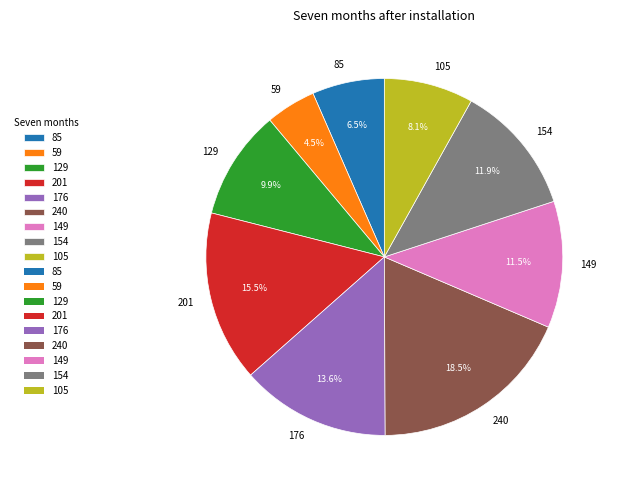

Is there a majority slice in this chart?

No